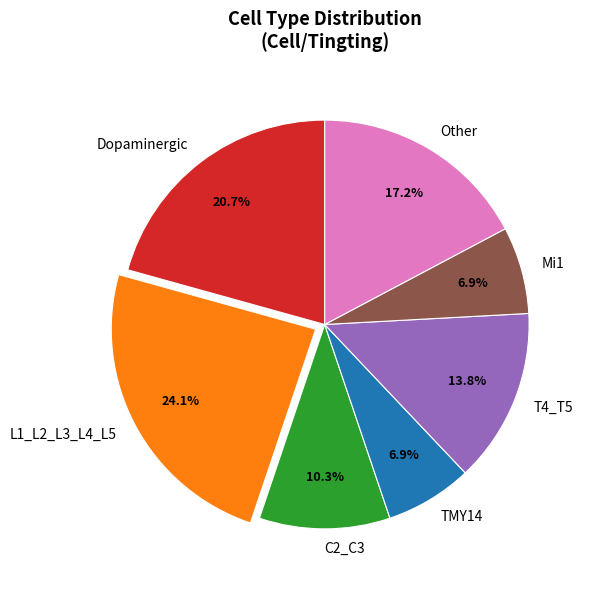

What is the largest slice in the pie chart?

L1_L2_L3_L4_L5